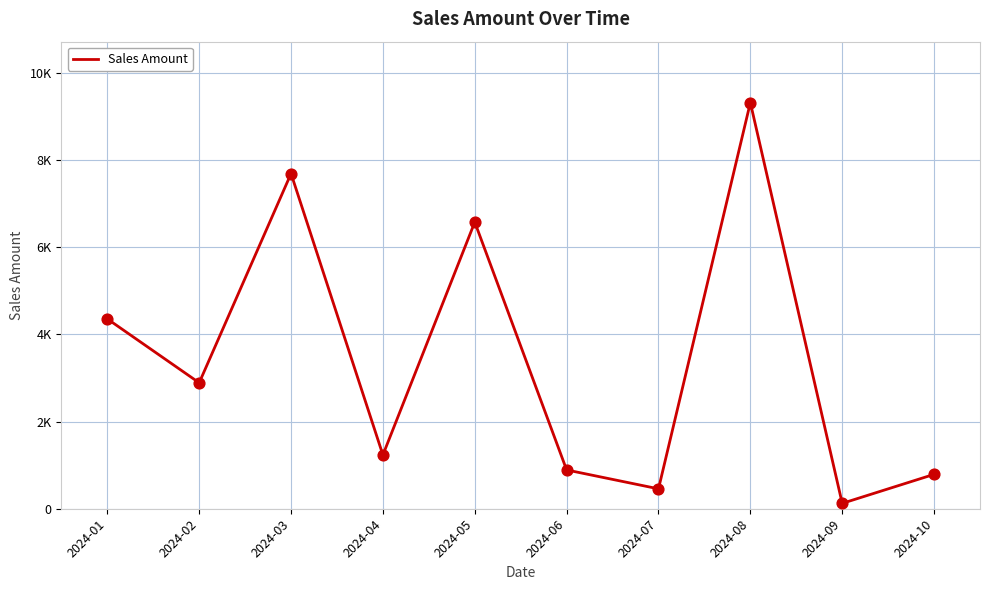

Is this an area chart (filled region under the line)?

No